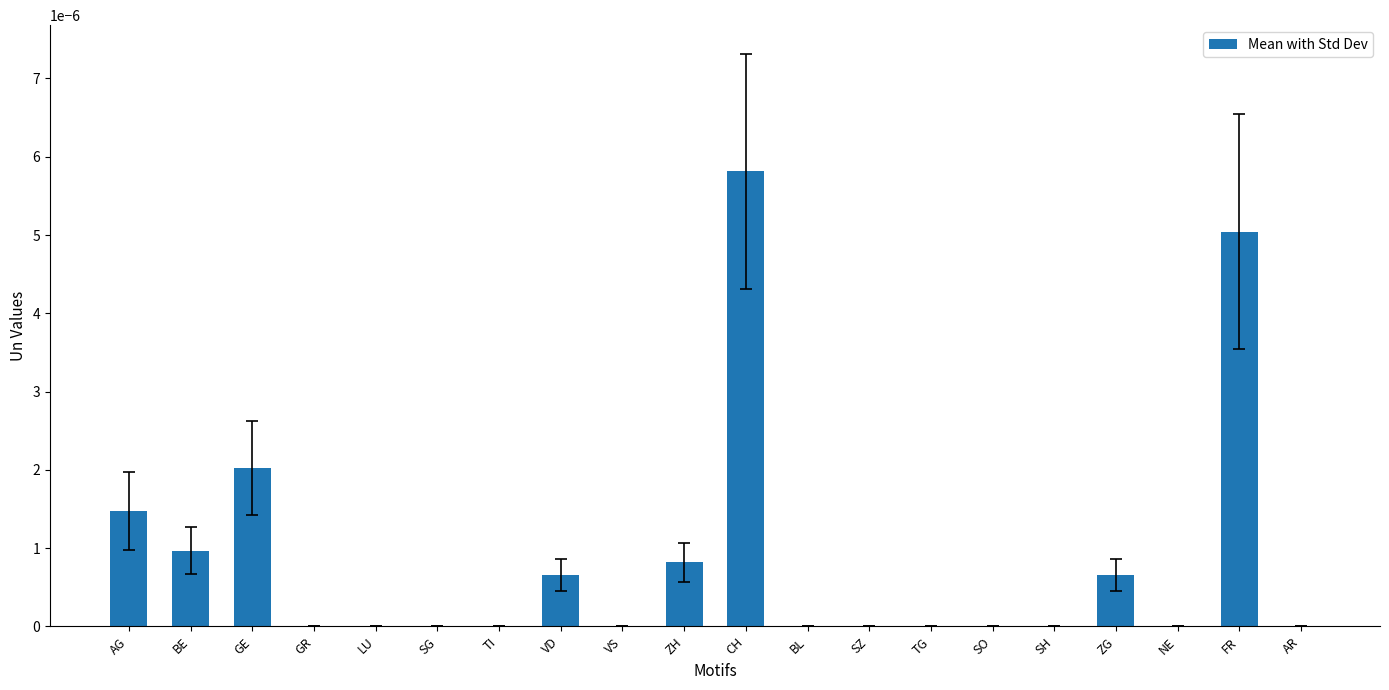

At which category does the chart reach its peak across all series?

CH